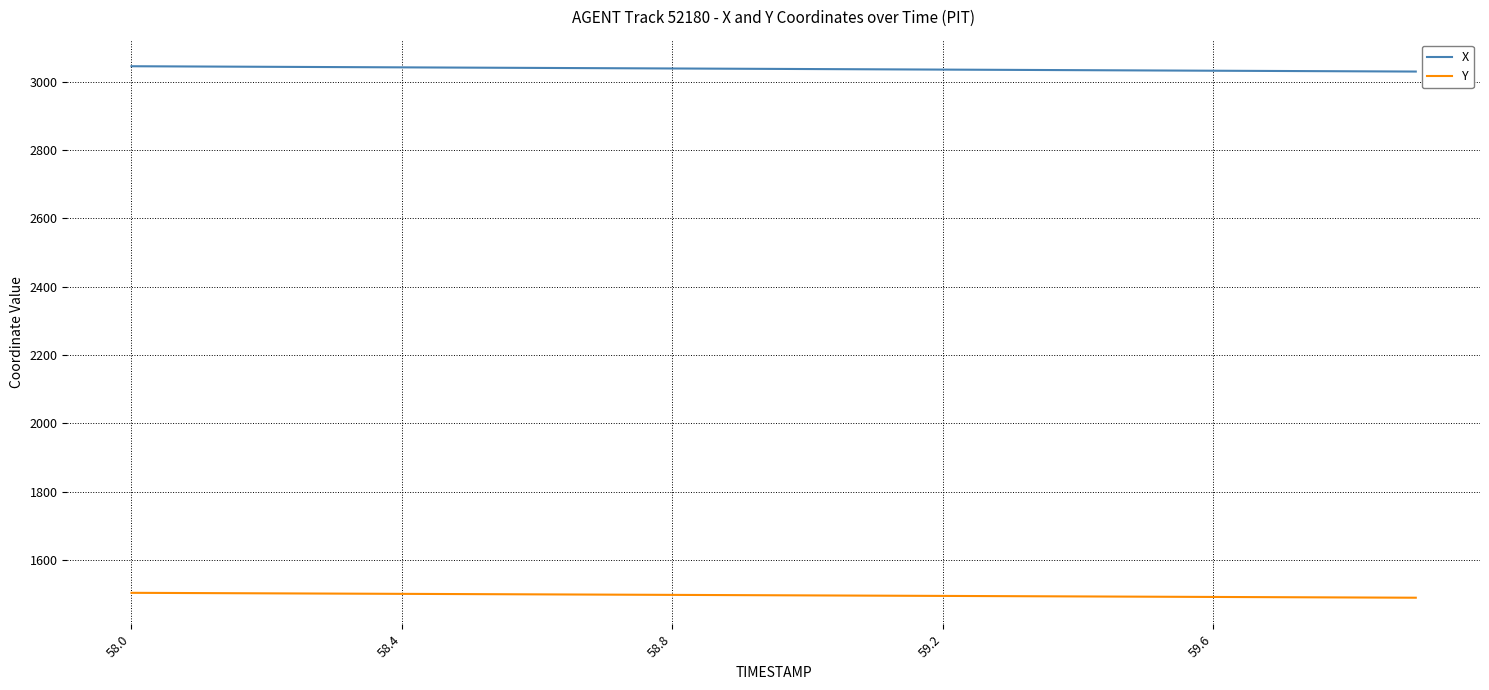

What is the lowest value of the Y series?

1489.8